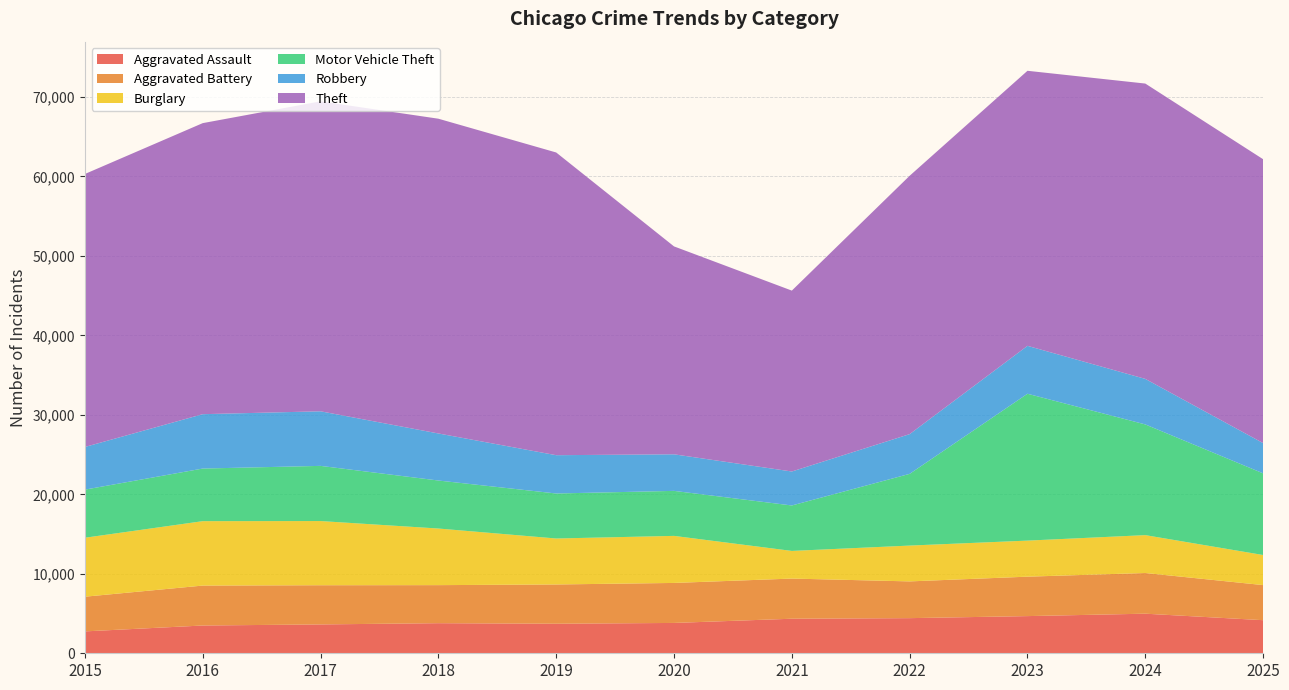

Reading right to left, transcribe all the data shown in this chart.

Aggravated Assault: 2025=4165	2024=4982	2023=4679	2022=4422	2021=4348	2020=3818	2019=3718	2018=3787	2017=3631	2016=3495	2015=2755
Aggravated Battery: 2025=4416	2024=5120	2023=4962	2022=4624	2021=5053	2020=5034	2019=4941	2018=4788	2017=4932	2016=5025	2015=4365
Burglary: 2025=3785	2024=4766	2023=4538	2022=4508	2021=3481	2020=5922	2019=5786	2018=7125	2017=8077	2016=8106	2015=7420
Motor Vehicle Theft: 2025=10276	2024=13931	2023=18481	2022=9025	2021=5718	2020=5663	2019=5663	2018=6041	2017=6943	2016=6621	2015=6054
Robbery: 2025=3806	2024=5730	2023=6029	2022=4999	2021=4276	2020=4602	2019=4820	2018=5921	2017=6869	2016=6842	2015=5369
Theft: 2025=35725	2024=37166	2023=34613	2022=32513	2021=22764	2020=26163	2019=38094	2018=39610	2017=39004	2016=36626	2015=34353